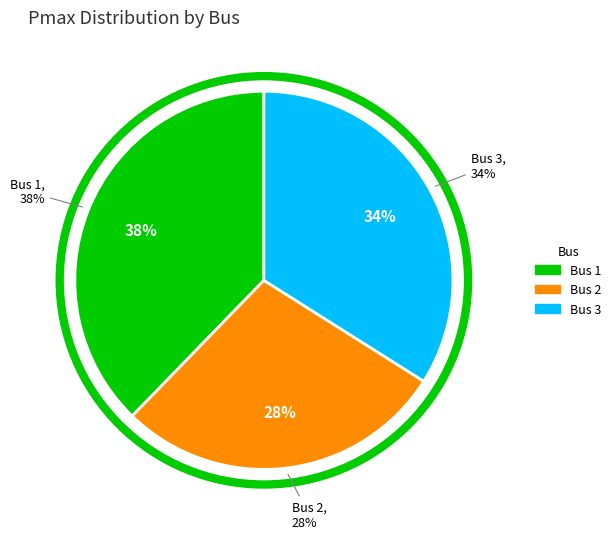

How many segments does this pie chart have?

3